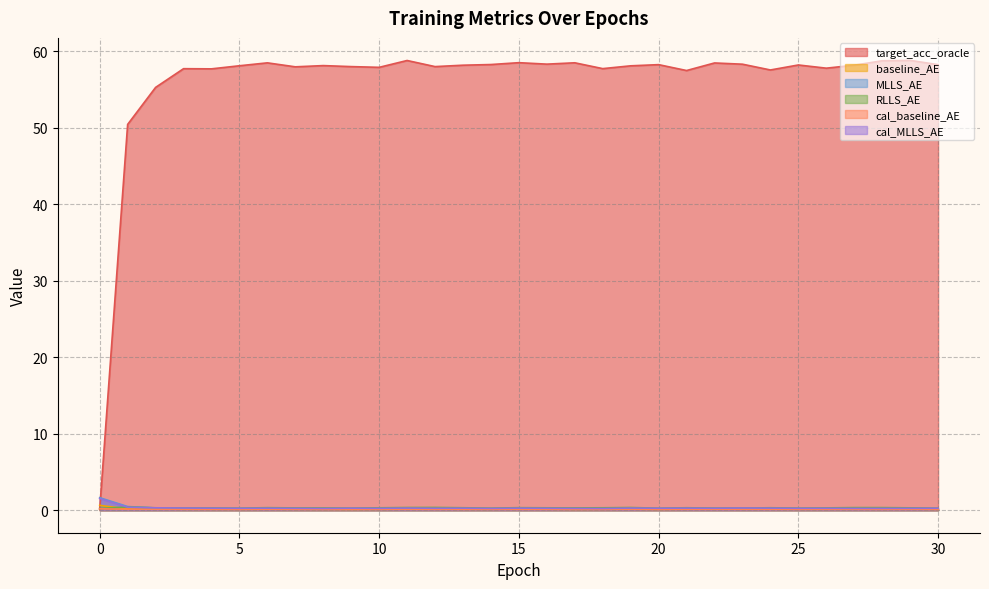

Read the cal_MLLS_AE value at 29.

0.3